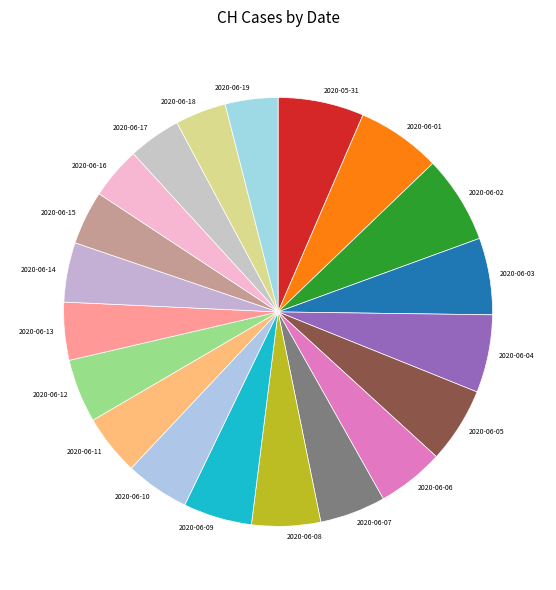

True or false: 2020-06-16 accounts for 4% of the total.

True